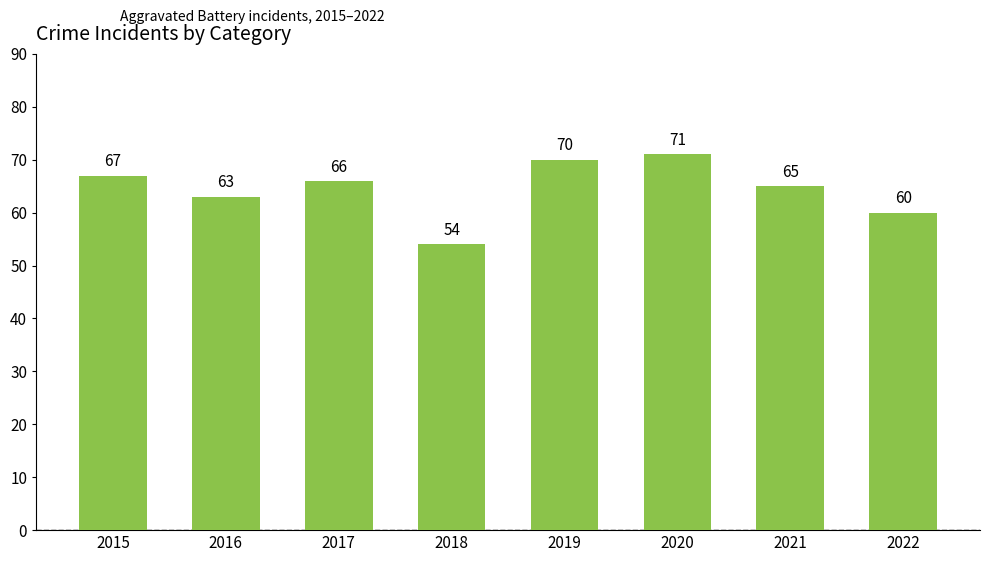

What is the difference between the maximum and minimum values?

17